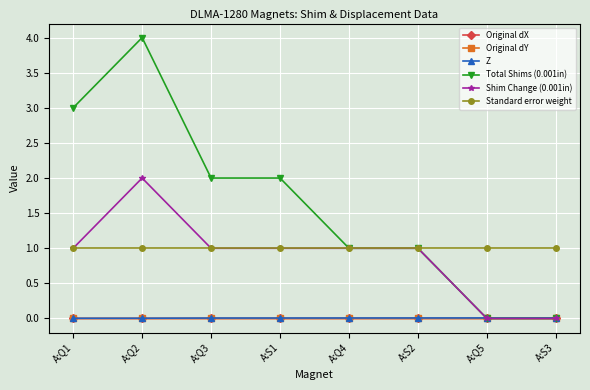

What is the label of the 5th point from the left?

A:Q4